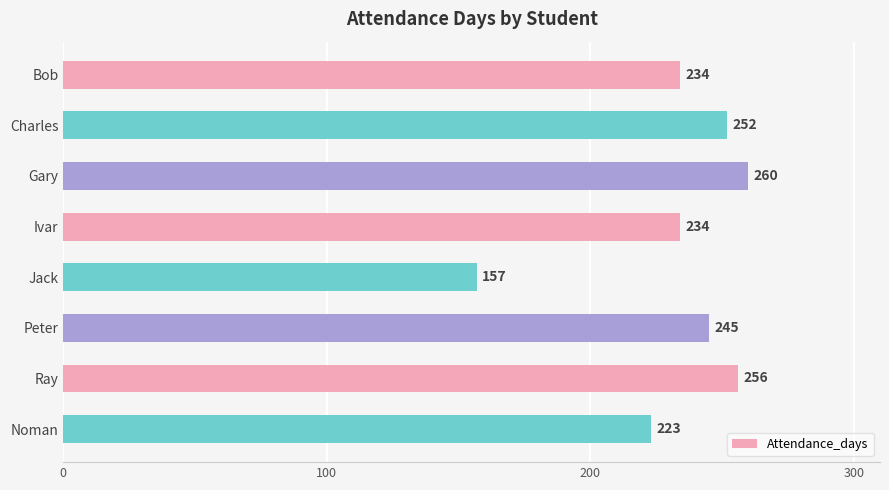

What position from the bottom is Noman?

1